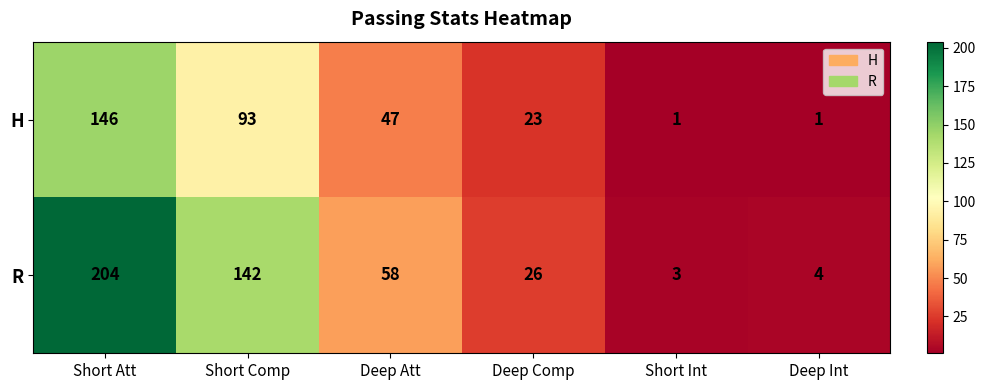

What is the difference between the maximum and minimum values in the H series?

145